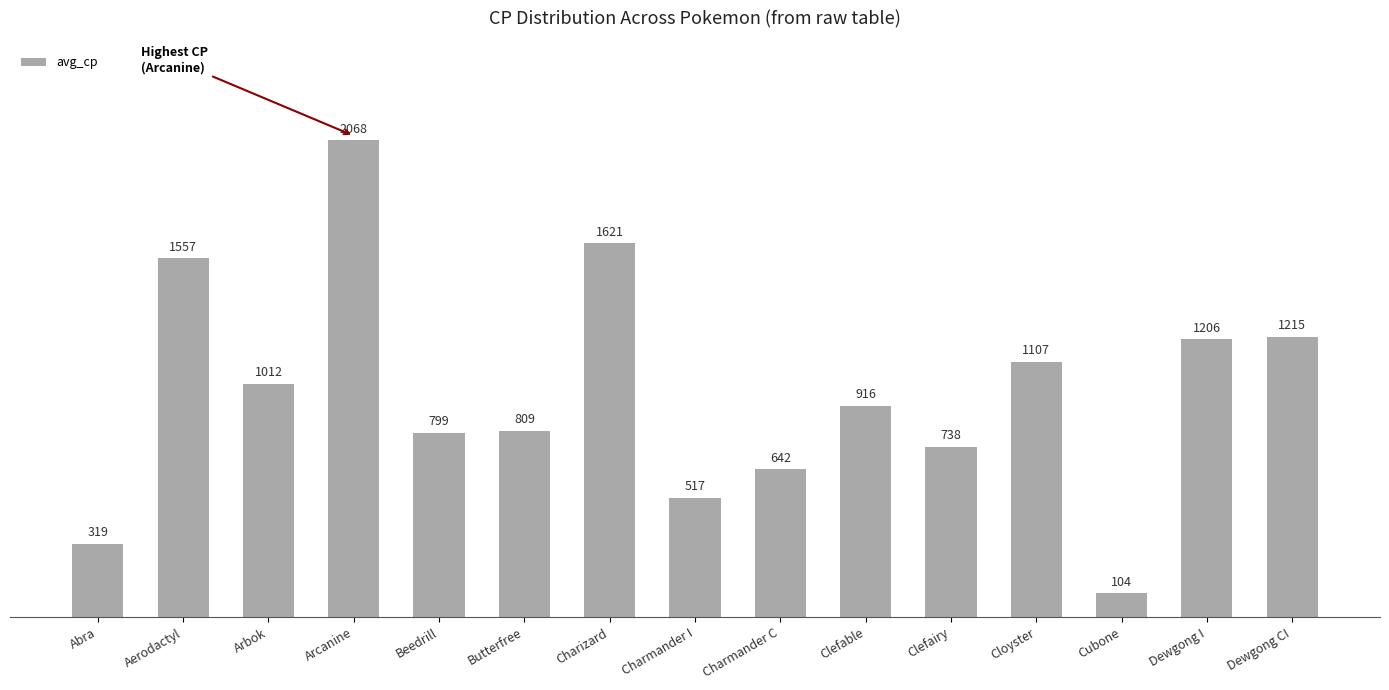

The value at Dewgong CI is 2023. True or false?

False